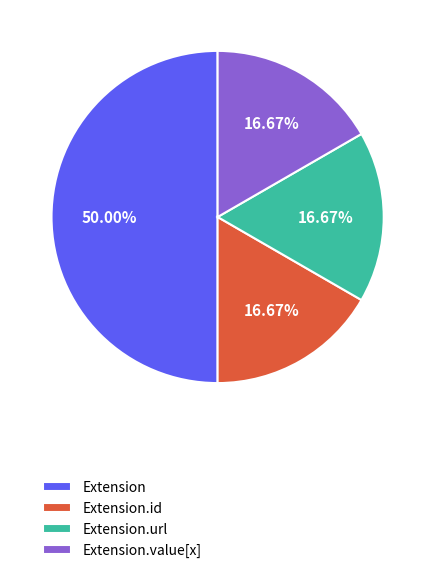

Which has a higher value, Extension or Extension.url?

Extension